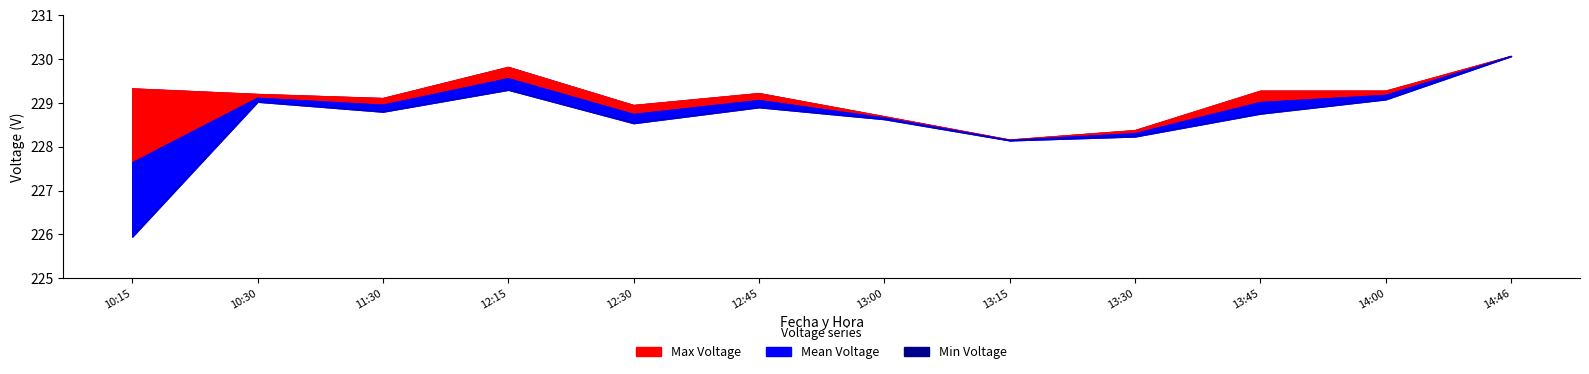

The Min Voltage series shows 228.5 at 12:30. True or false?

True